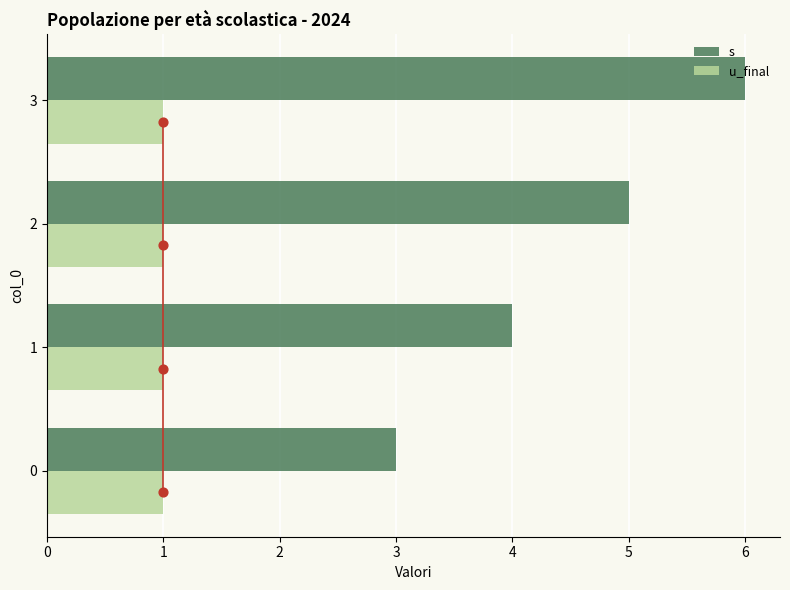

What is the sum of all u_final values?

4